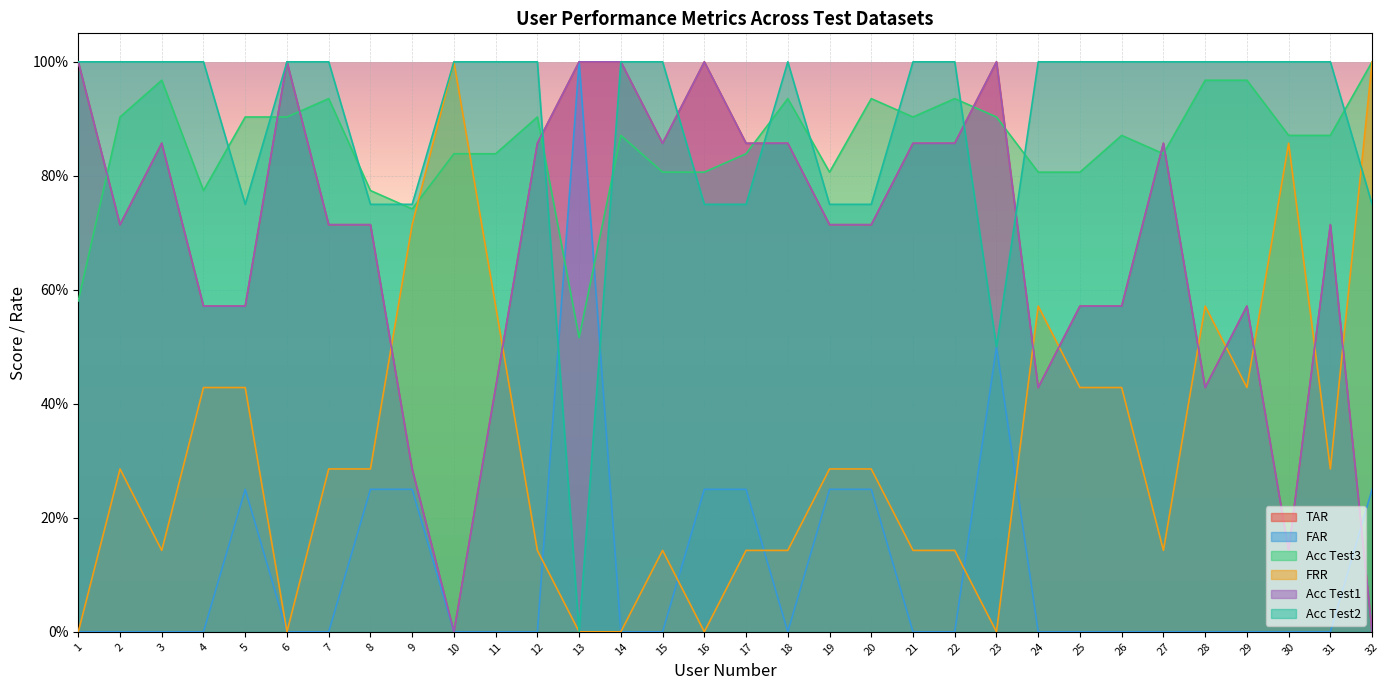

What are all the series names shown in the legend?

TAR, FAR, Acc Test3, FRR, Acc Test1, Acc Test2